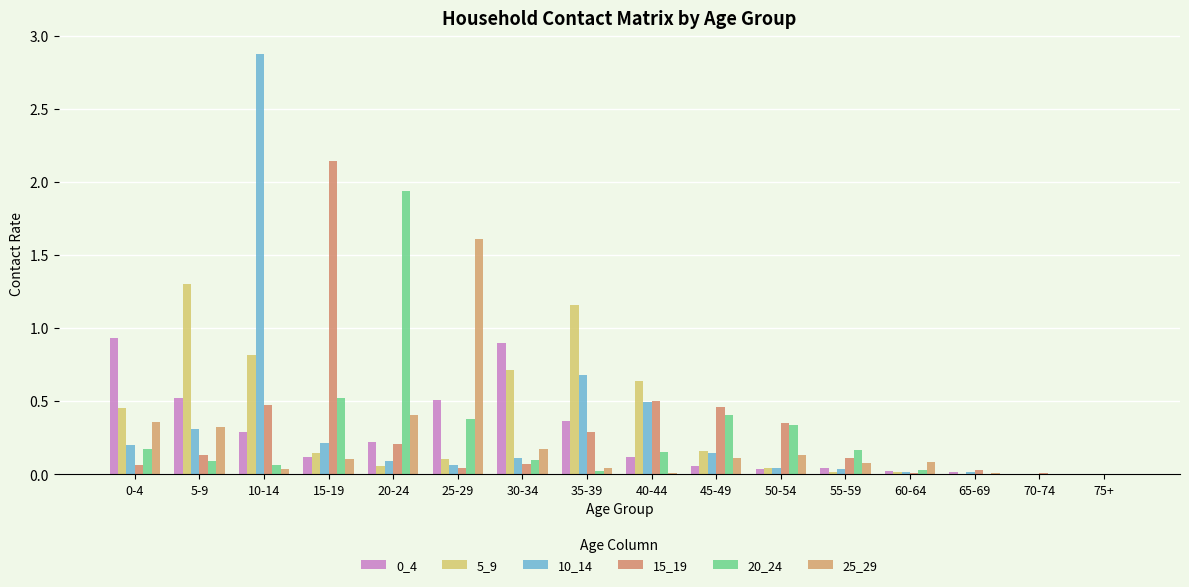

Which series has the widest spread of values?

10_14